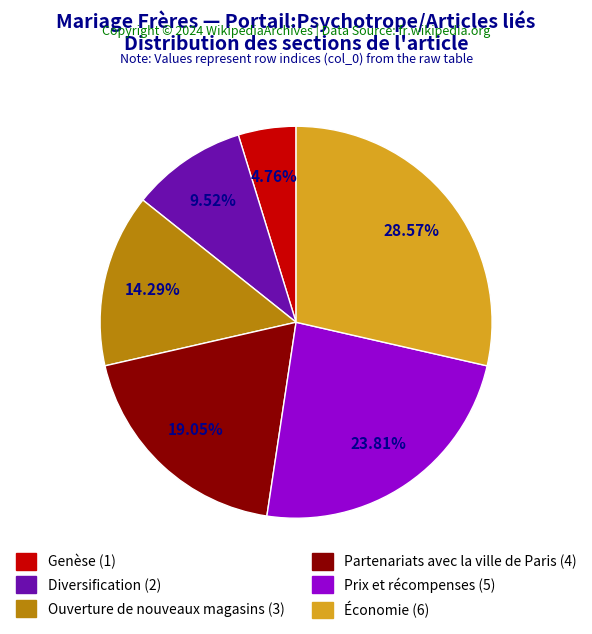

Rank the categories by value from lowest to highest.

Genèse, Diversification, Ouverture de nouveaux magasins, Partenariats avec la ville de Paris, Prix et récompenses, Économie